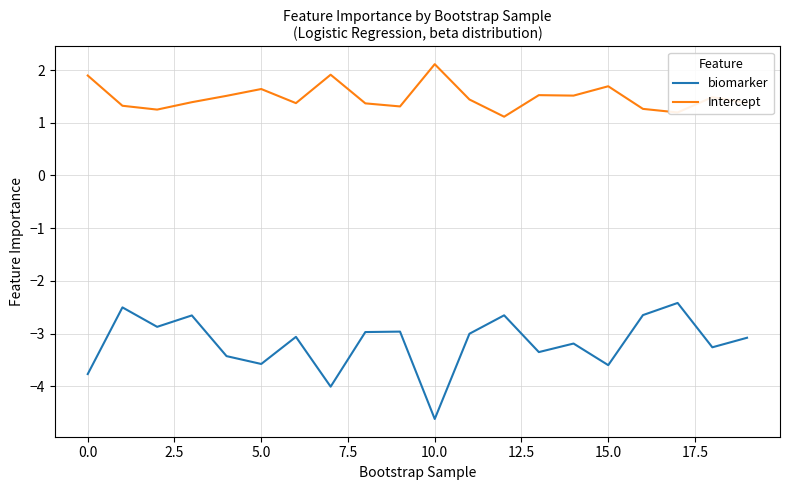

What is the maximum value for biomarker?

-2.4